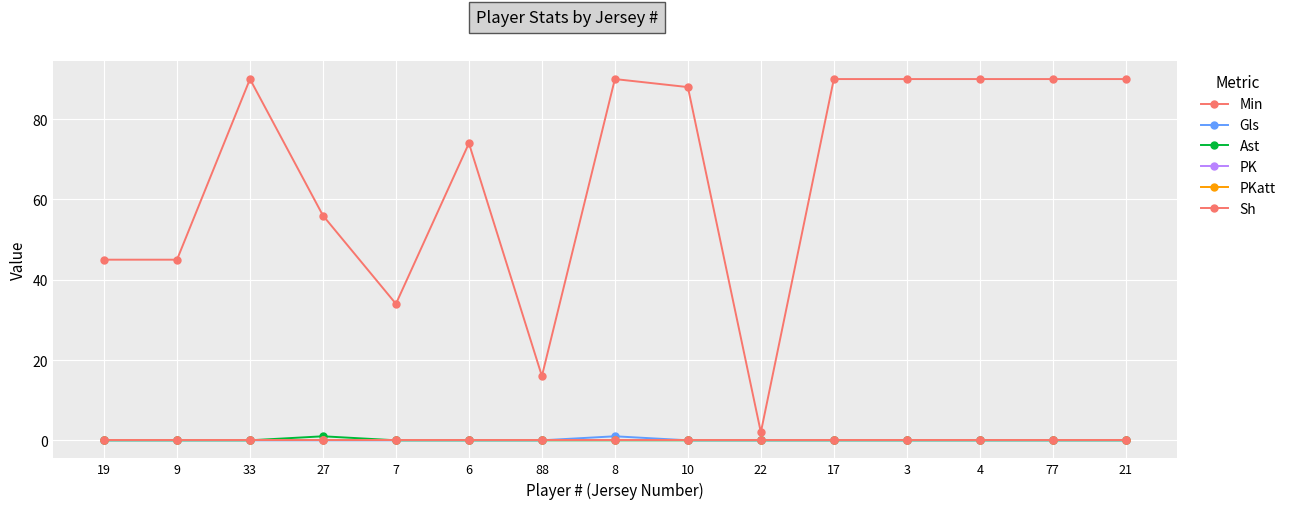

How many lines are shown in the chart?

6